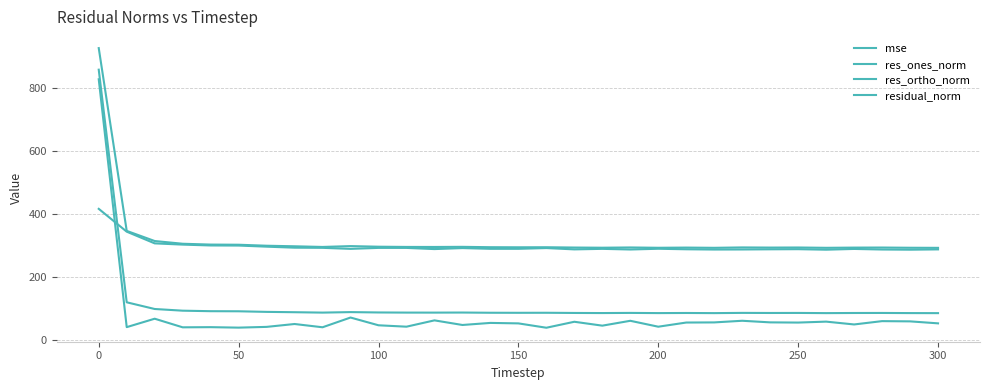

Reading left to right, extract all data points from this chart.

mse: 857.7	120.0	98.8	93.4	91.8	91.6	89.7	88.6	87.4	88.9	87.8	87.4	87.3	87.6	86.9	86.7	86.8	86.2	85.9	86.4	85.8	86.2	85.7	86.5	86.2	86.3	85.7	86.1	86.2	85.8	85.7
res_ones_norm: 827.2	41.3	68.0	40.7	41.2	39.7	42.1	51.2	40.9	71.7	47.1	42.7	62.7	48.1	54.7	53.2	39.4	58.3	46.0	61.4	42.6	55.9	56.3	61.5	56.4	55.8	58.7	49.8	60.3	59.6	53.3
res_ortho_norm: 416.4	344.0	306.9	303.0	300.2	300.0	296.5	293.2	292.7	289.5	292.6	292.5	288.8	292.0	289.6	289.6	292.0	287.8	289.5	287.4	289.8	288.2	287.3	287.5	288.1	288.5	286.8	289.2	287.4	286.9	287.8
residual_norm: 926.1	346.5	314.3	305.7	303.1	302.6	299.4	297.7	295.6	298.2	296.3	295.6	295.5	295.9	294.7	294.5	294.7	293.7	293.1	293.9	292.9	293.5	292.8	294.0	293.5	293.8	292.8	293.5	293.7	293.0	292.7